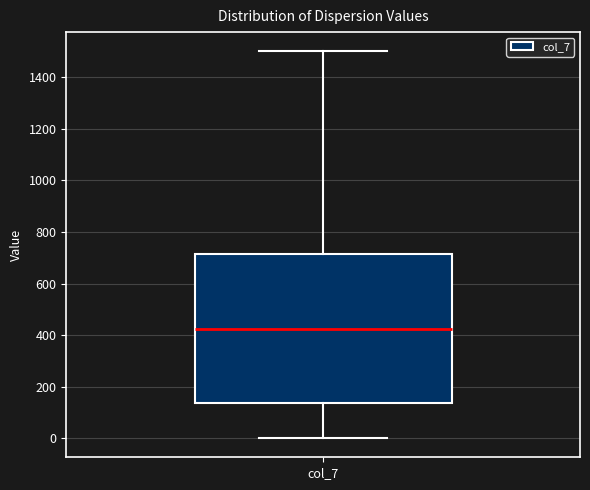

Read this box plot against the y-axis: the position of the median line, the range covered by the box, and the ends of both whiskers. The values are not printed on the chart, so give them approximately, as read against the axis.

median 420, box 140 to 720, whiskers 0 to 1500